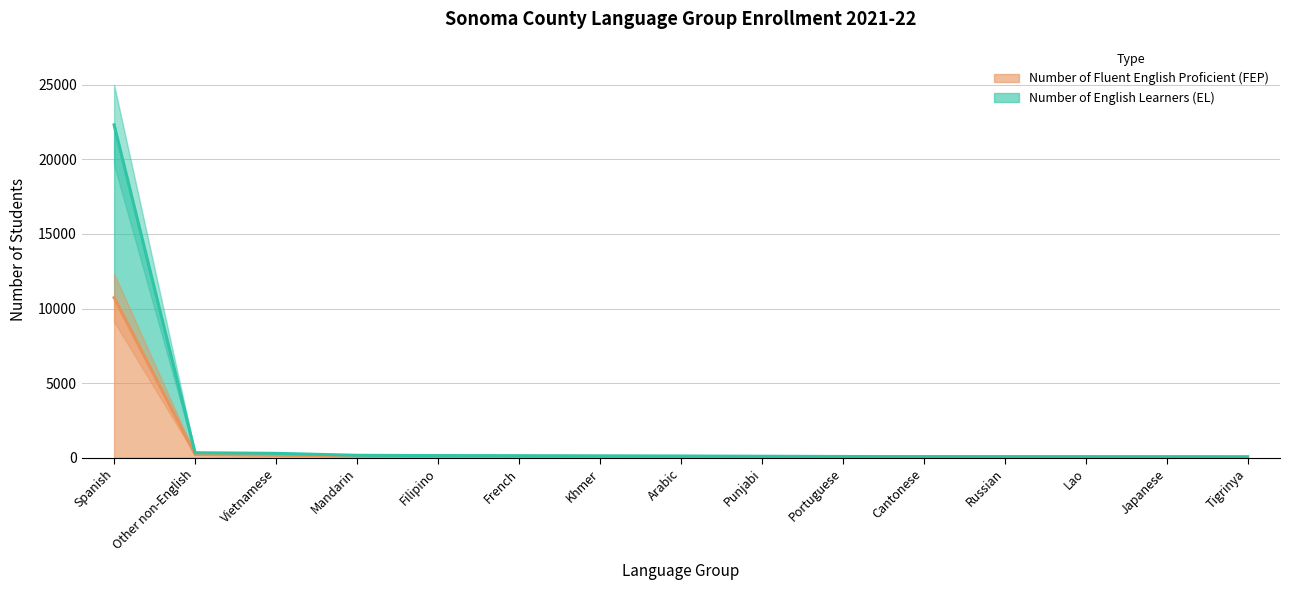

List the series in order of their peak value, lowest first.

Number of Fluent English Proficient (FEP), Number of English Learners (EL)